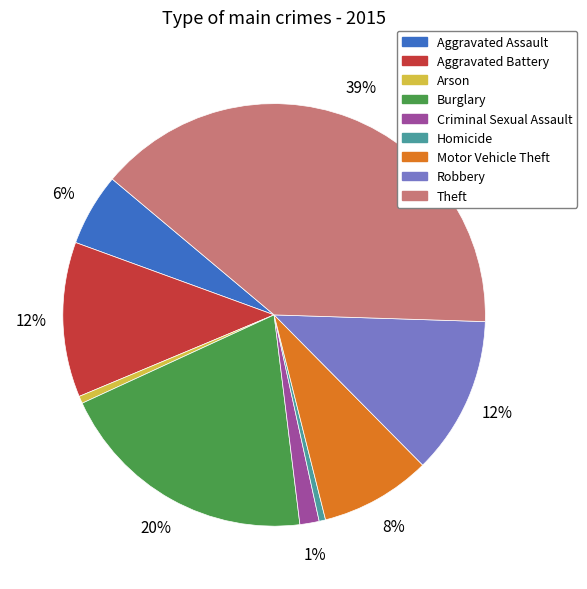

The Robbery slice represents 1% of the pie. True or false?

False